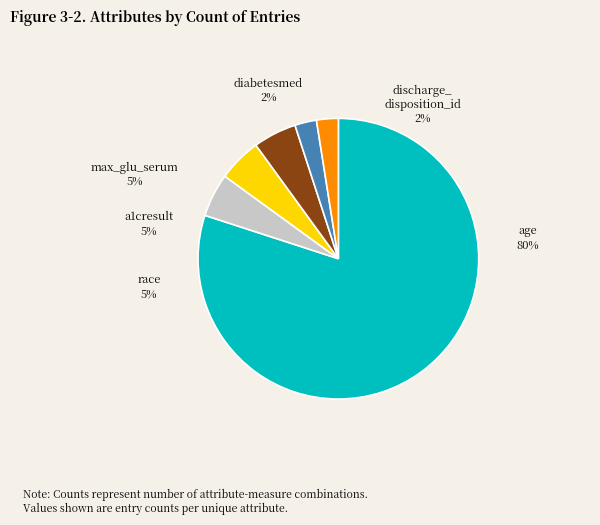

The diabetesmed slice represents 2% of the pie. True or false?

True